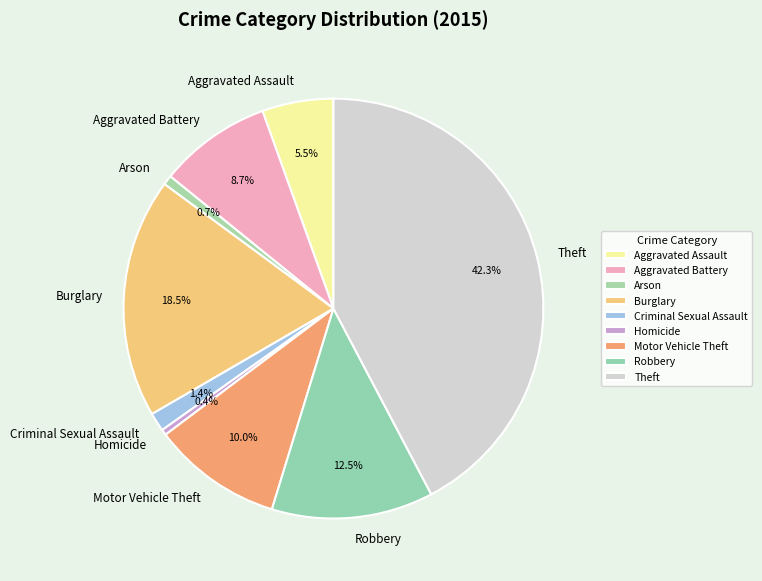

Does Aggravated Battery represent more than half of the total?

No